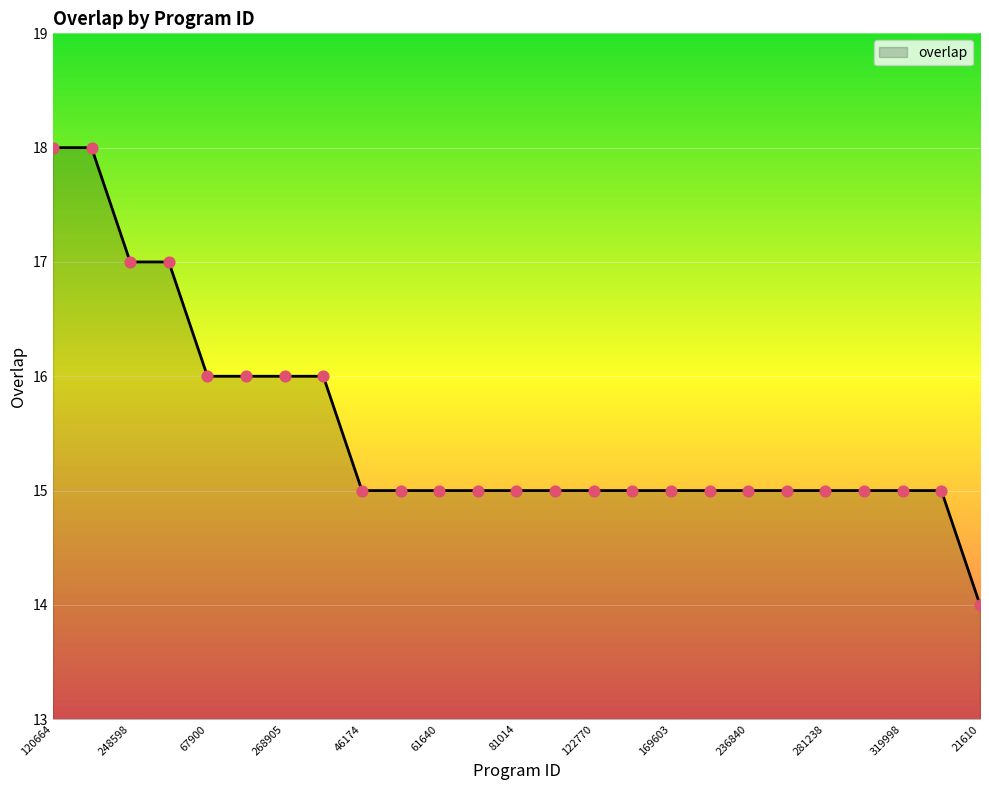

What is the difference between the maximum and minimum values?

4